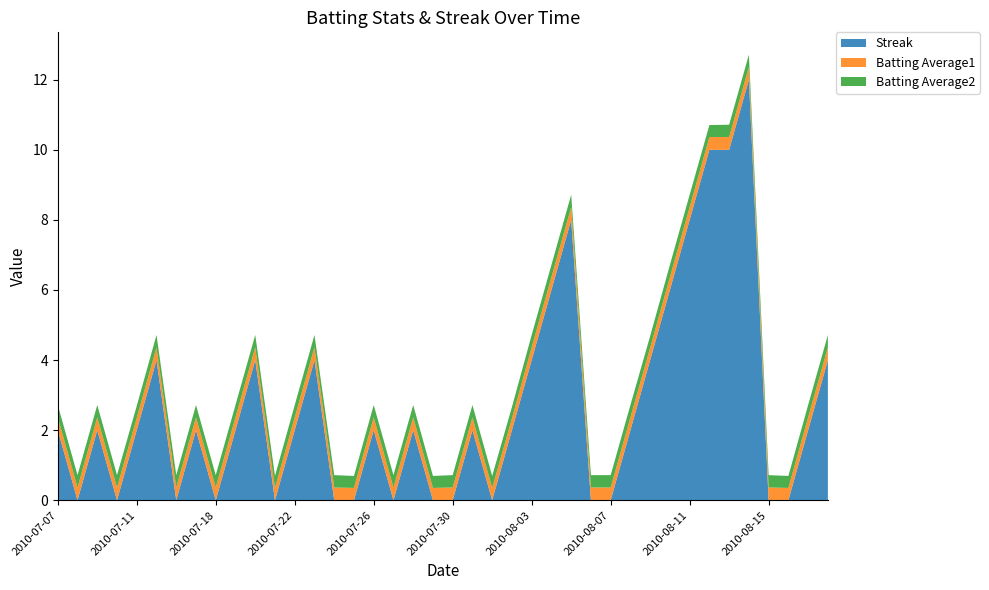

Reading right to left, list all the values displayed in this chart.

Streak: 4.0	2.0	0.0	0.0	12.0	10.0	10.0	8.0	6.0	4.0	2.0	0.0	0.0	8.0	6.0	4.0	2.0	0.0	2.0	0.0	0.0	2.0	0.0	2.0	0.0	0.0	4.0	2.0	0.0	4.0	2.0	0.0	2.0	0.0	4.0	2.0	0.0	2.0	0.0	2.0
Batting Average1: 0.4	0.4	0.4	0.4	0.4	0.4	0.4	0.4	0.4	0.4	0.4	0.4	0.4	0.4	0.4	0.4	0.3	0.4	0.4	0.4	0.4	0.4	0.4	0.4	0.4	0.4	0.4	0.4	0.4	0.4	0.4	0.4	0.4	0.4	0.4	0.4	0.4	0.4	0.4	0.4
Batting Average2: 0.4	0.4	0.3	0.4	0.4	0.4	0.3	0.4	0.4	0.3	0.4	0.4	0.4	0.4	0.4	0.4	0.3	0.3	0.4	0.4	0.3	0.4	0.4	0.4	0.3	0.4	0.4	0.4	0.3	0.4	0.4	0.4	0.4	0.4	0.4	0.3	0.4	0.4	0.4	0.4